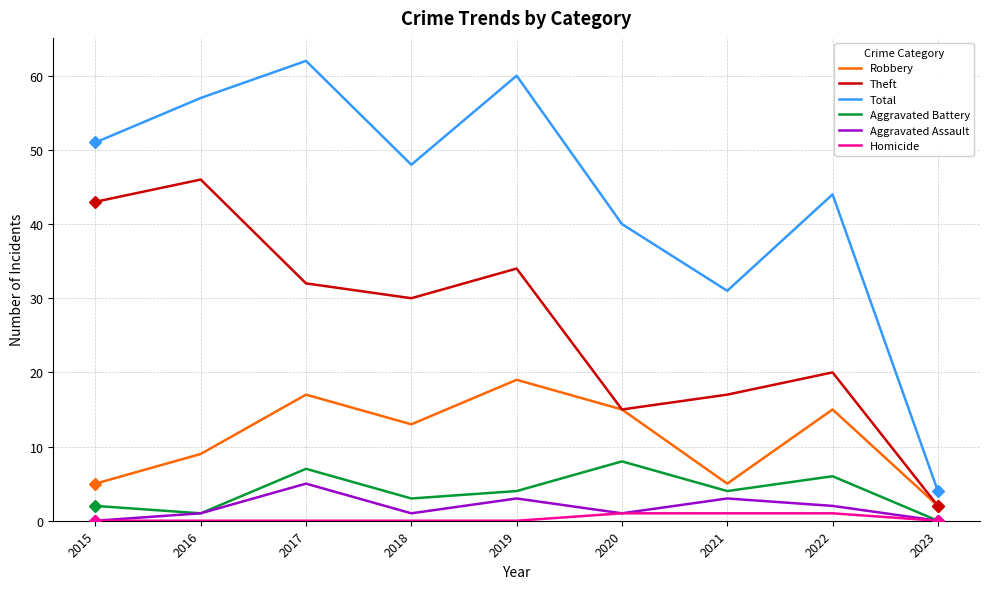

Rank the series by their maximum value, from highest to lowest.

Total, Theft, Robbery, Aggravated Battery, Aggravated Assault, Homicide